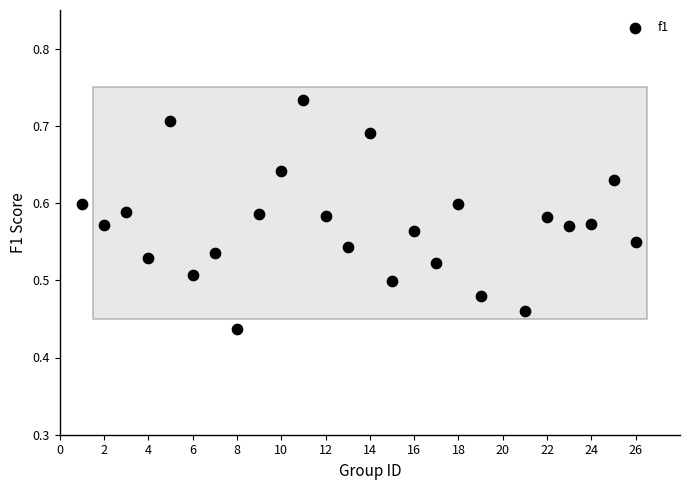

What is the range of Y values (max minus min)?

0.3